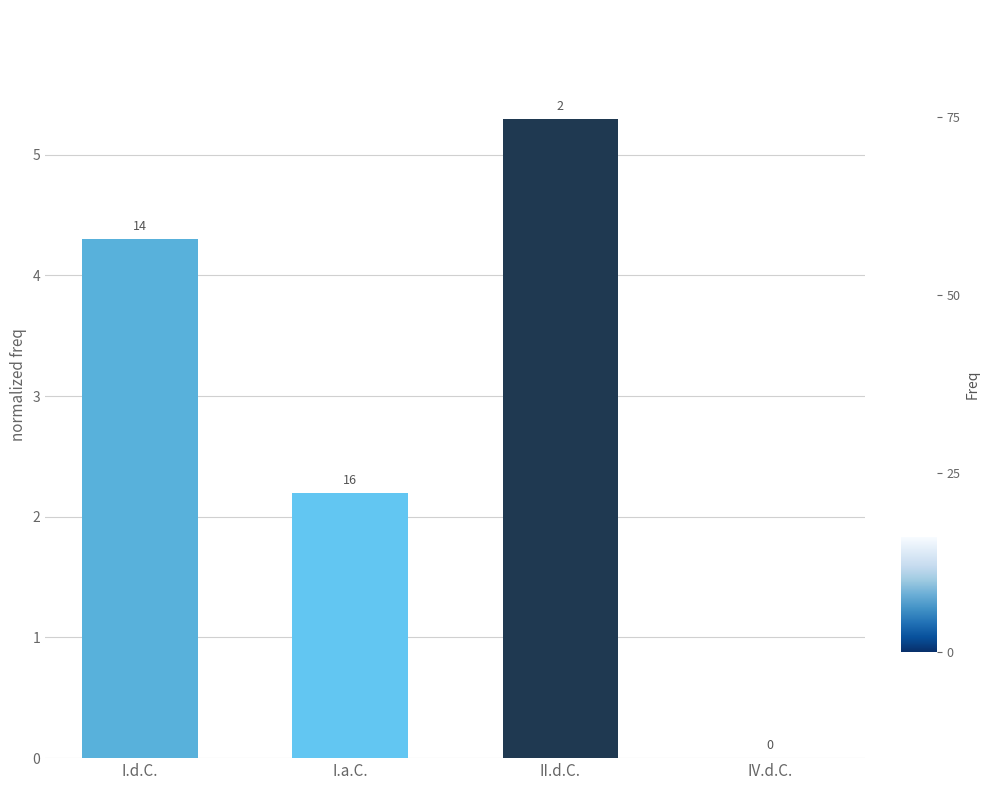

Reading left to right, transcribe all the data shown in this chart.

I.d.C.=4.3	I.a.C.=2.2	II.d.C.=5.3	IV.d.C.=0.0